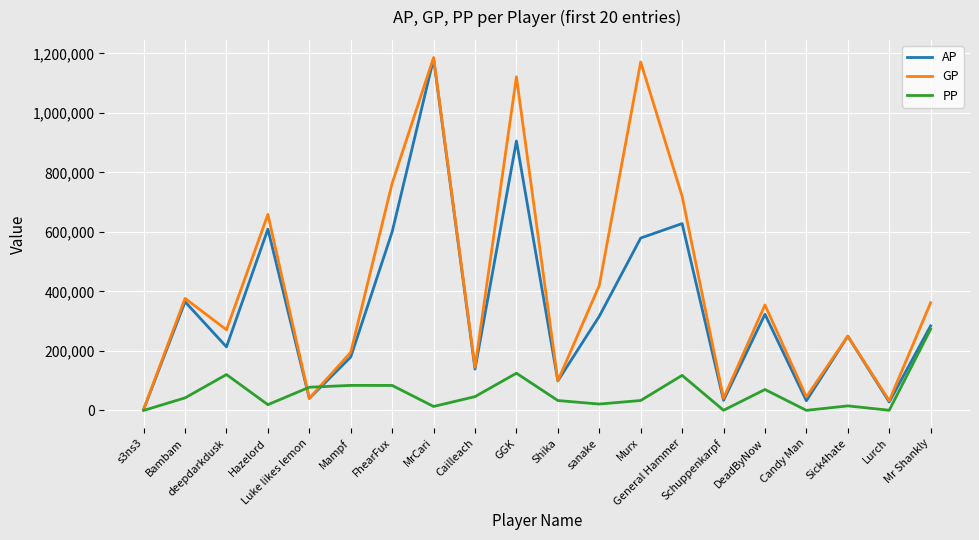

What is the highest value of the PP series?

273370